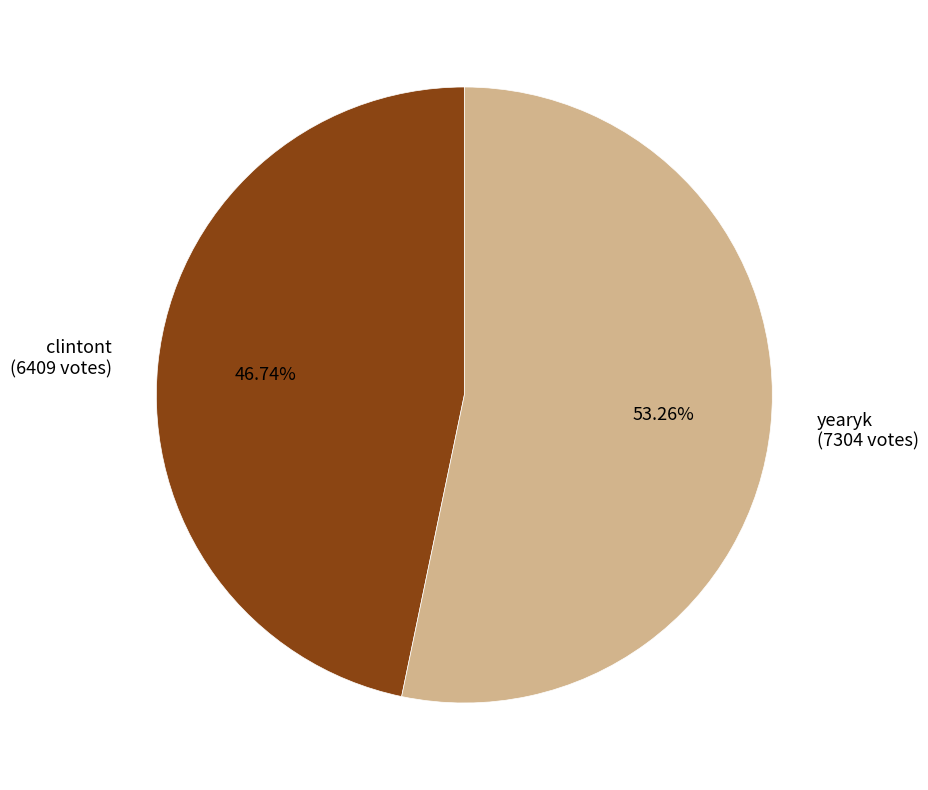

To the nearest percent, what percentage of the pie is yearyk?

53%